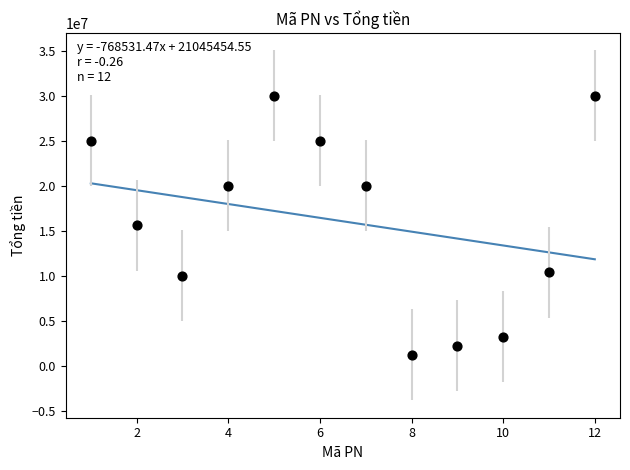

What is the range of X values (max minus min)?

11